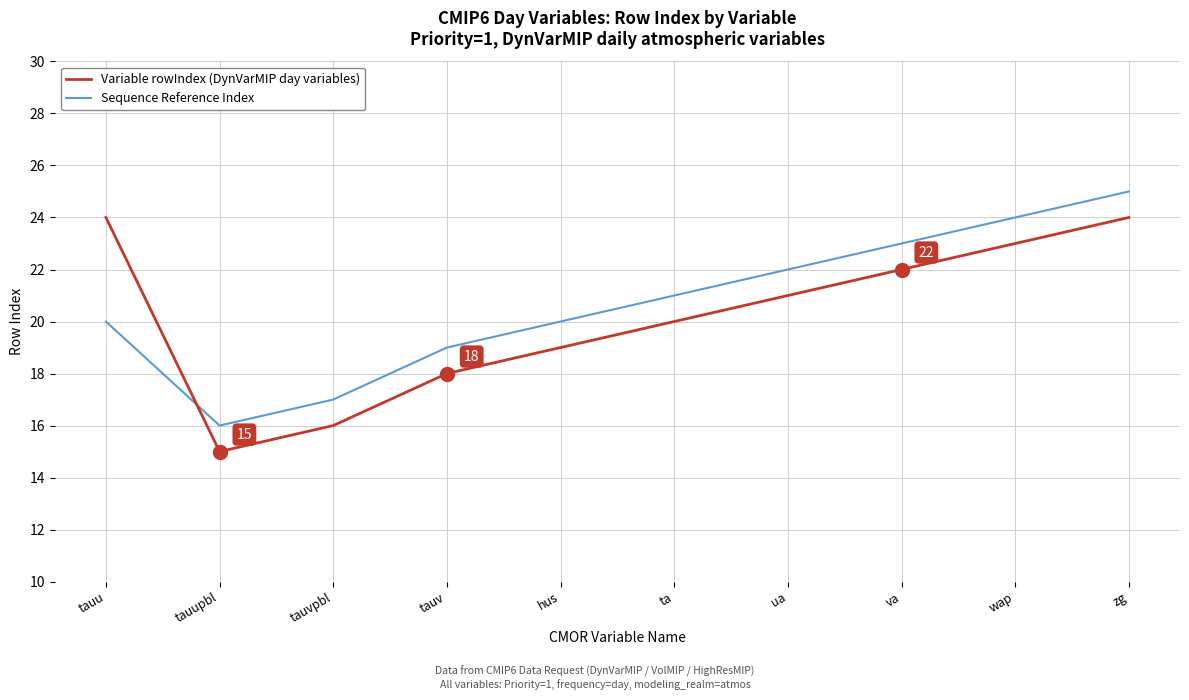

How many times do Variable rowIndex (DynVarMIP day variables) and Sequence Reference Index cross each other?

1